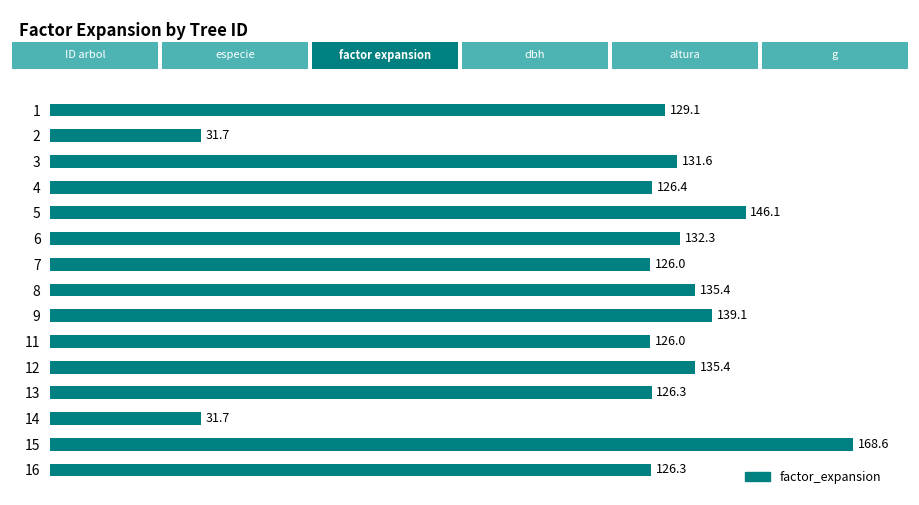

What is the smallest value displayed?

31.7